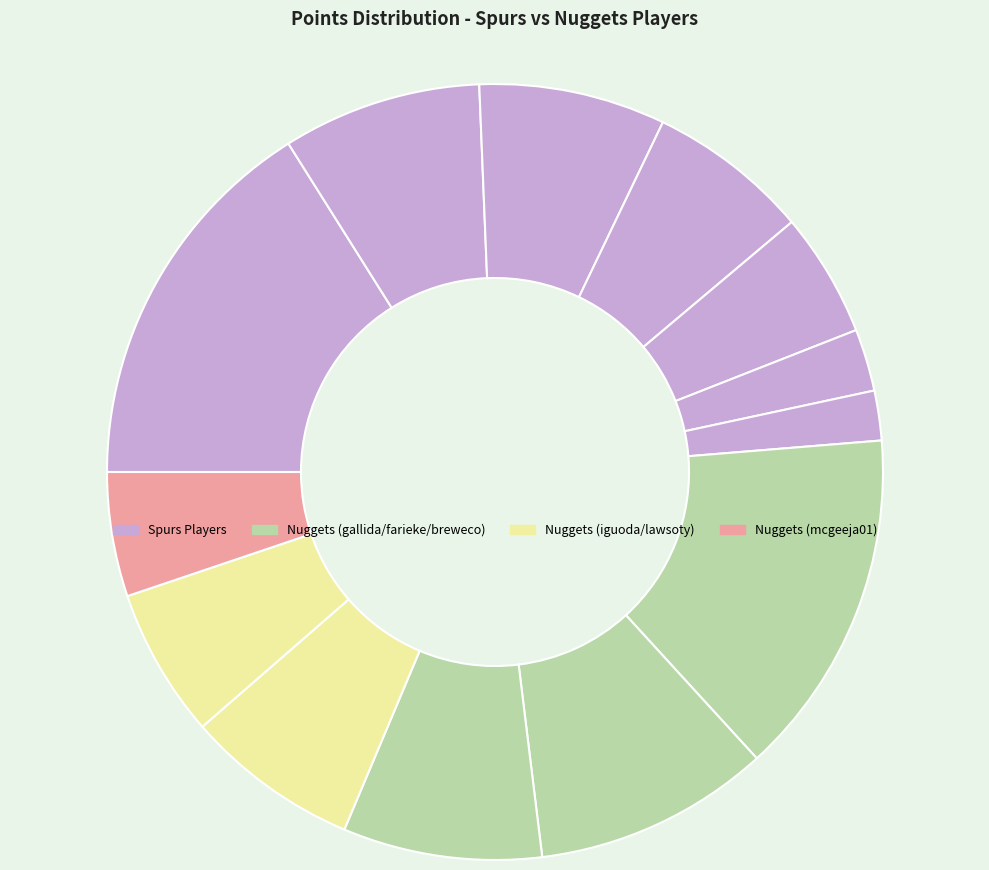

How many segments does this pie chart have?

13